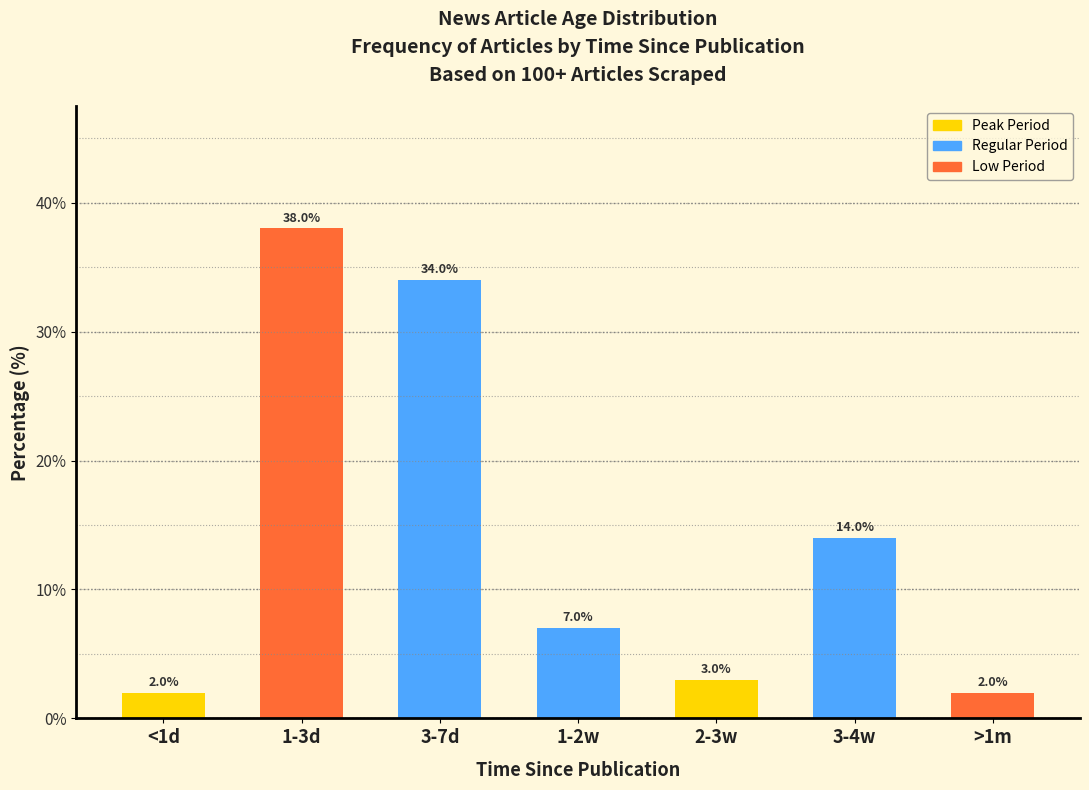

Reading right to left, extract all data points from this chart.

>1m=2.0	3-4w=14.0	2-3w=3.0	1-2w=7.0	3-7d=34.0	1-3d=38.0	<1d=2.0